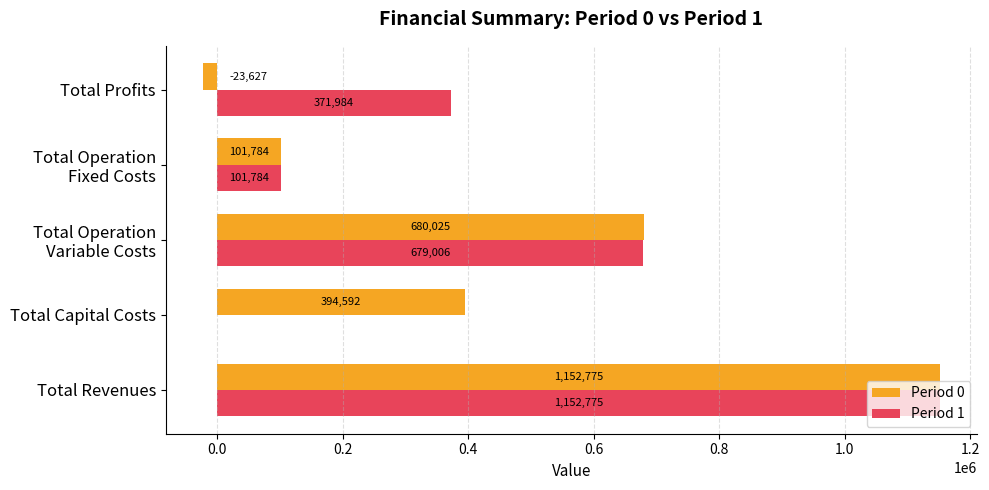

At which category does the chart reach its peak across all series?

Total Revenues